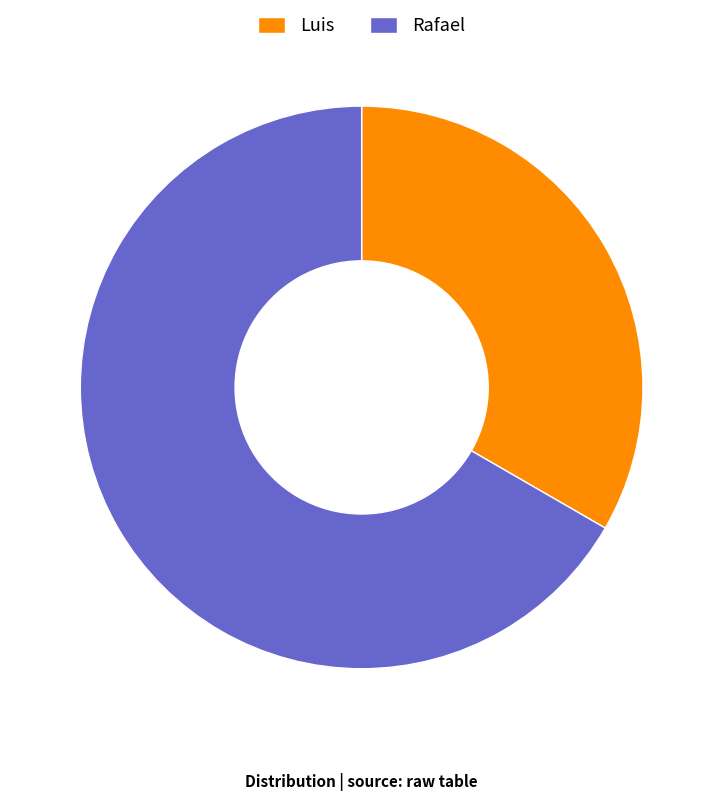

Combined, do Rafael and Luis account for over 50%?

Yes